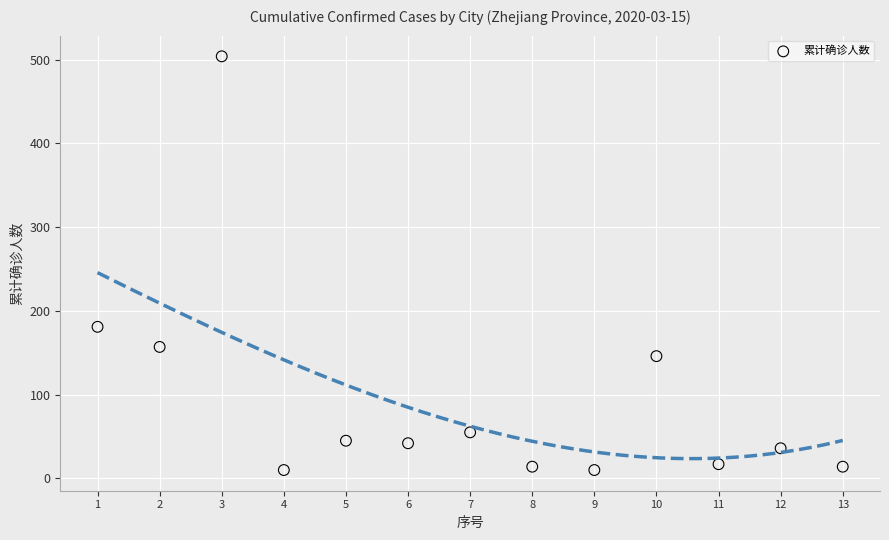

What Y value in the scatter plot is closest to 257?

181